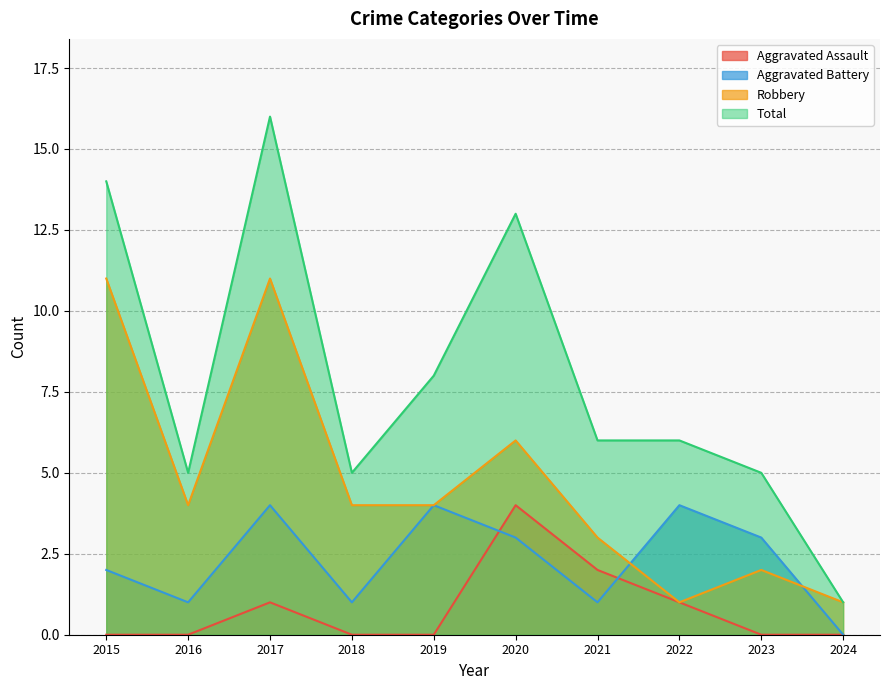

The Total series shows 3 at 2023. True or false?

False